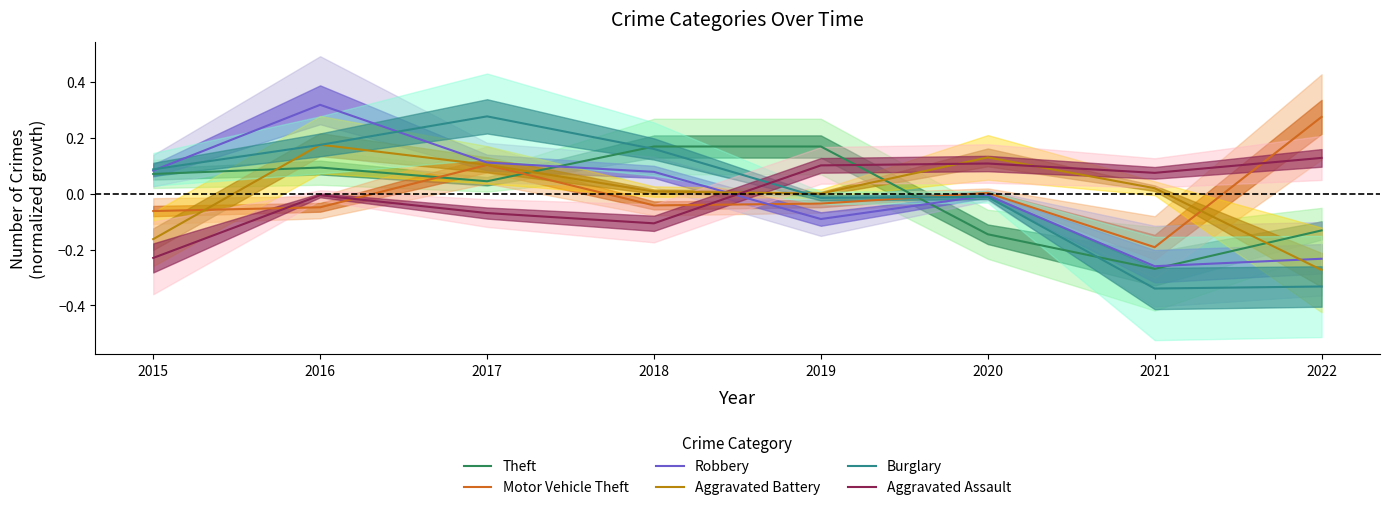

At which category does the chart reach its peak across all series?

2016